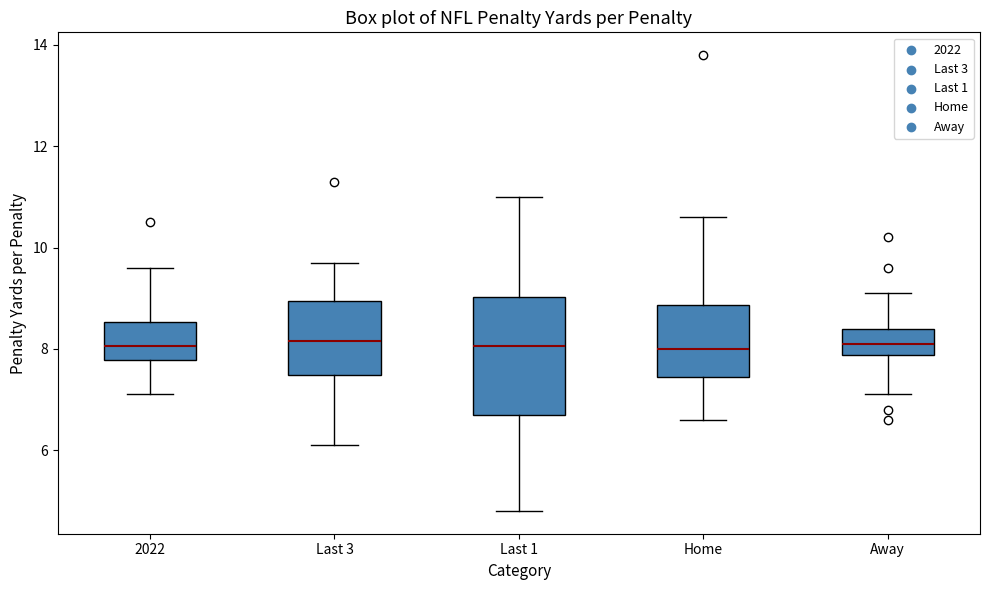

Reading left to right, transcribe this box plot: for each box, give where its median line is, the range the box spans, and where its two whiskers end, as read against the y-axis. The values are not printed on the chart, so give them approximately, as read against the axis.

2022: median 8.0, box 7.8 to 8.6, whiskers 7.2 to 9.6
Last 3: median 8.2, box 7.4 to 9.0, whiskers 6.2 to 9.8
Last 1: median 8.0, box 6.8 to 9.0, whiskers 4.8 to 11.0
Home: median 8.0, box 7.4 to 8.8, whiskers 6.6 to 10.6
Away: median 8.2, box 7.8 to 8.4, whiskers 7.2 to 9.2